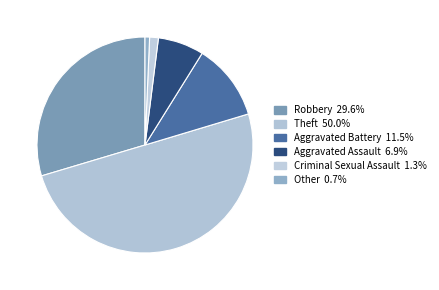

True or false: Theft accounts for 50% of the total.

True